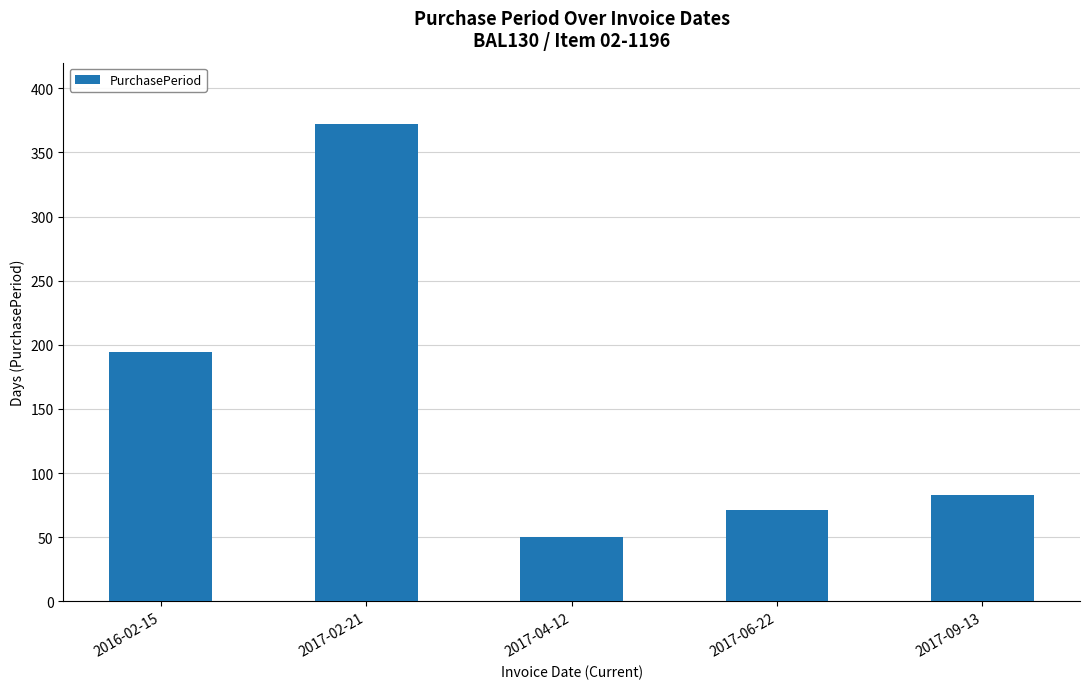

Is it true that the value at 2017-04-12 is 25?

False